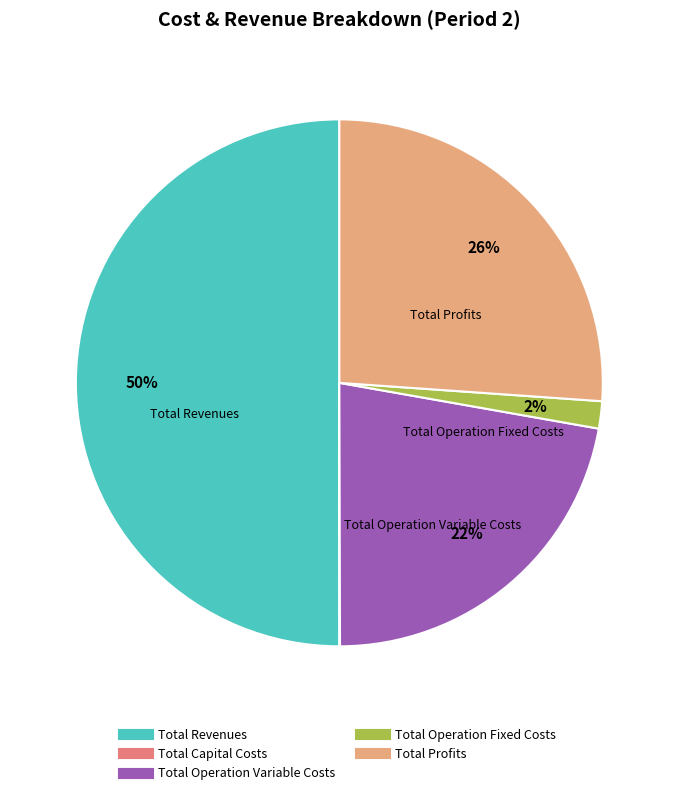

The Total Operation Fixed Costs slice represents 2% of the pie. True or false?

True